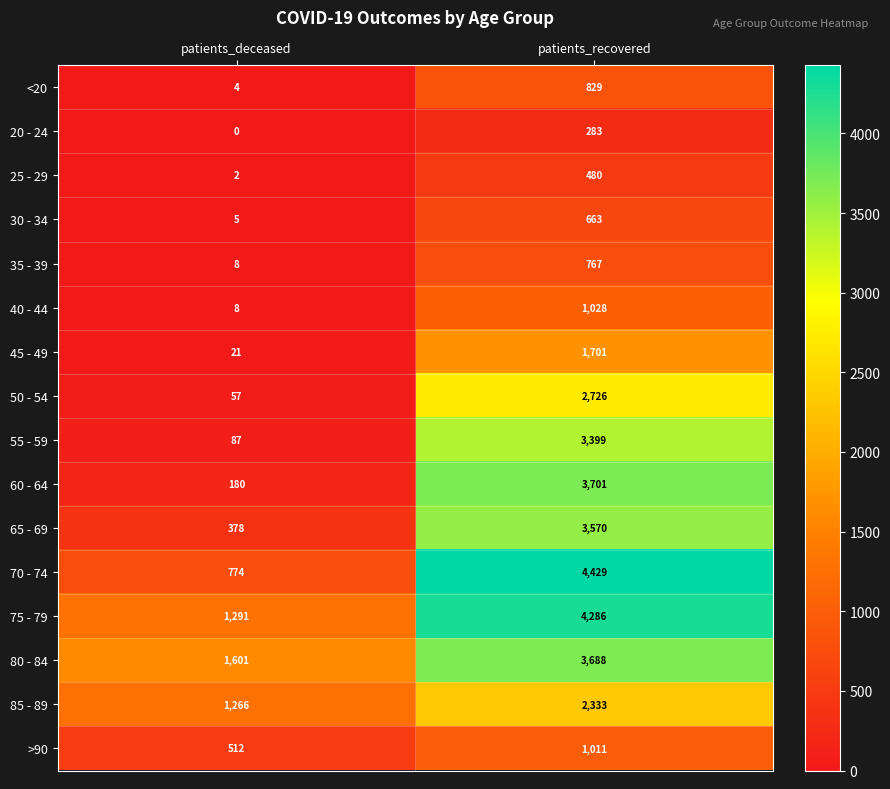

At which category does the chart reach its minimum across all series?

patients_deceased